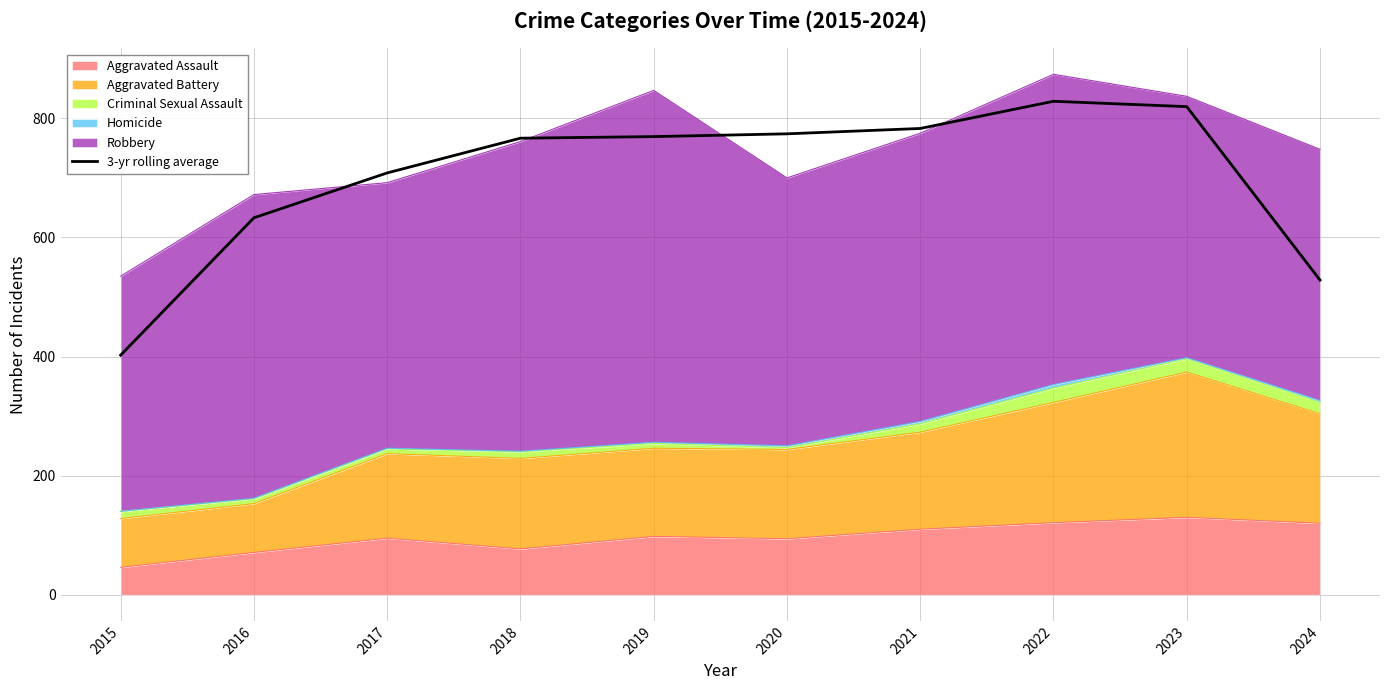

True or false: the data has more than 0 interior local peaks.

True